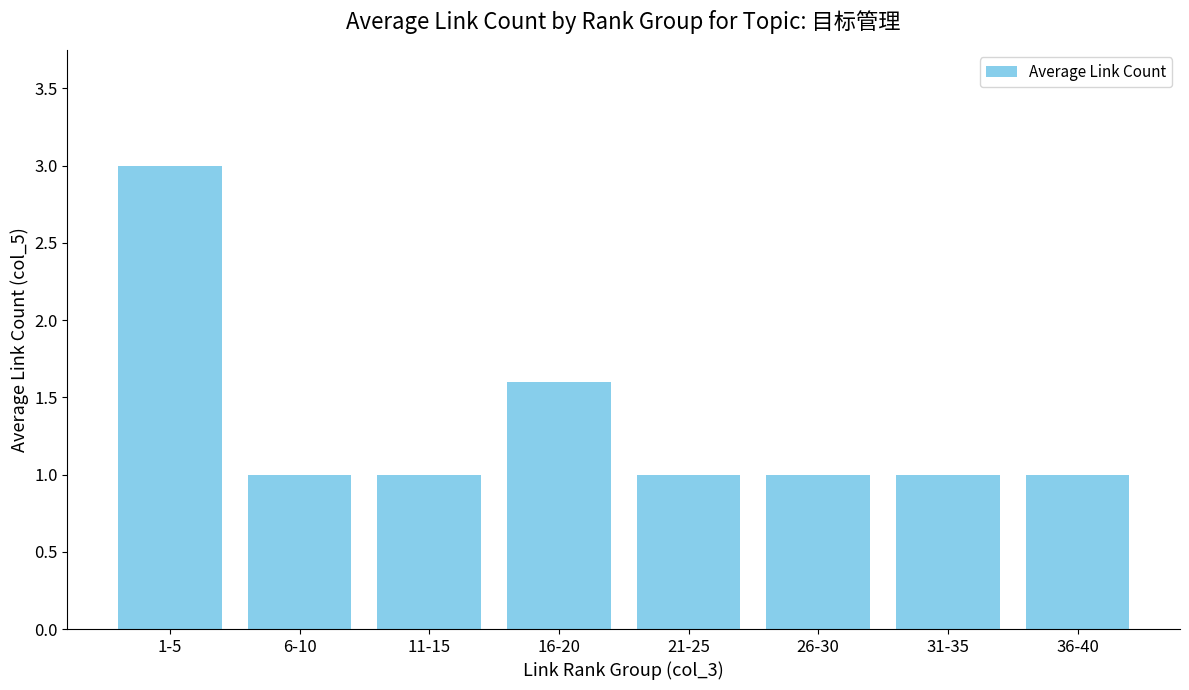

What is the sum of all values?

10.6